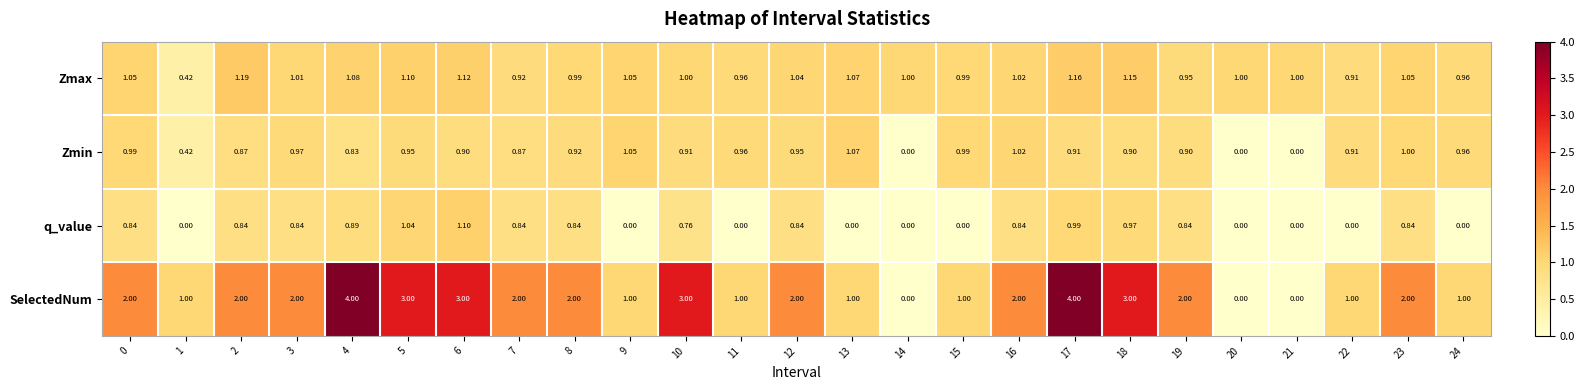

Rank the series by their maximum value, from lowest to highest.

Zmin, q_value, Zmax, SelectedNum